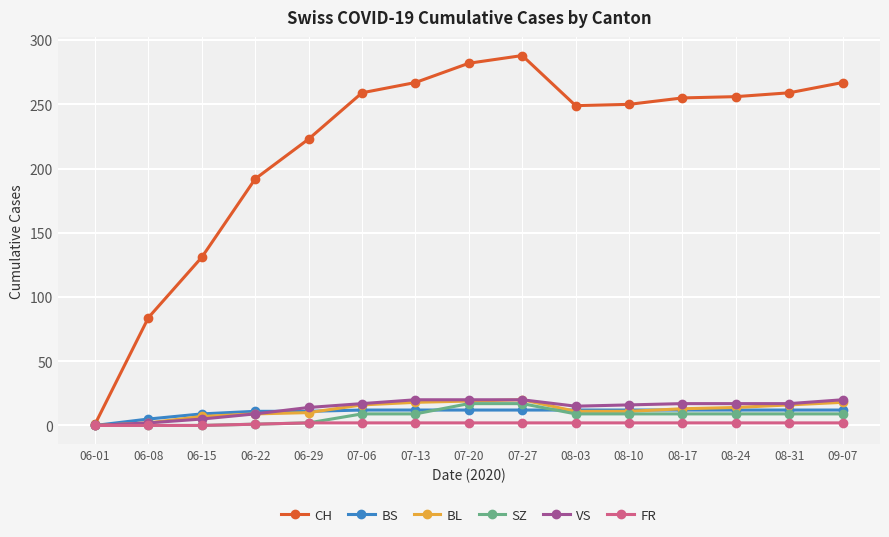

What is the maximum value for CH?

288